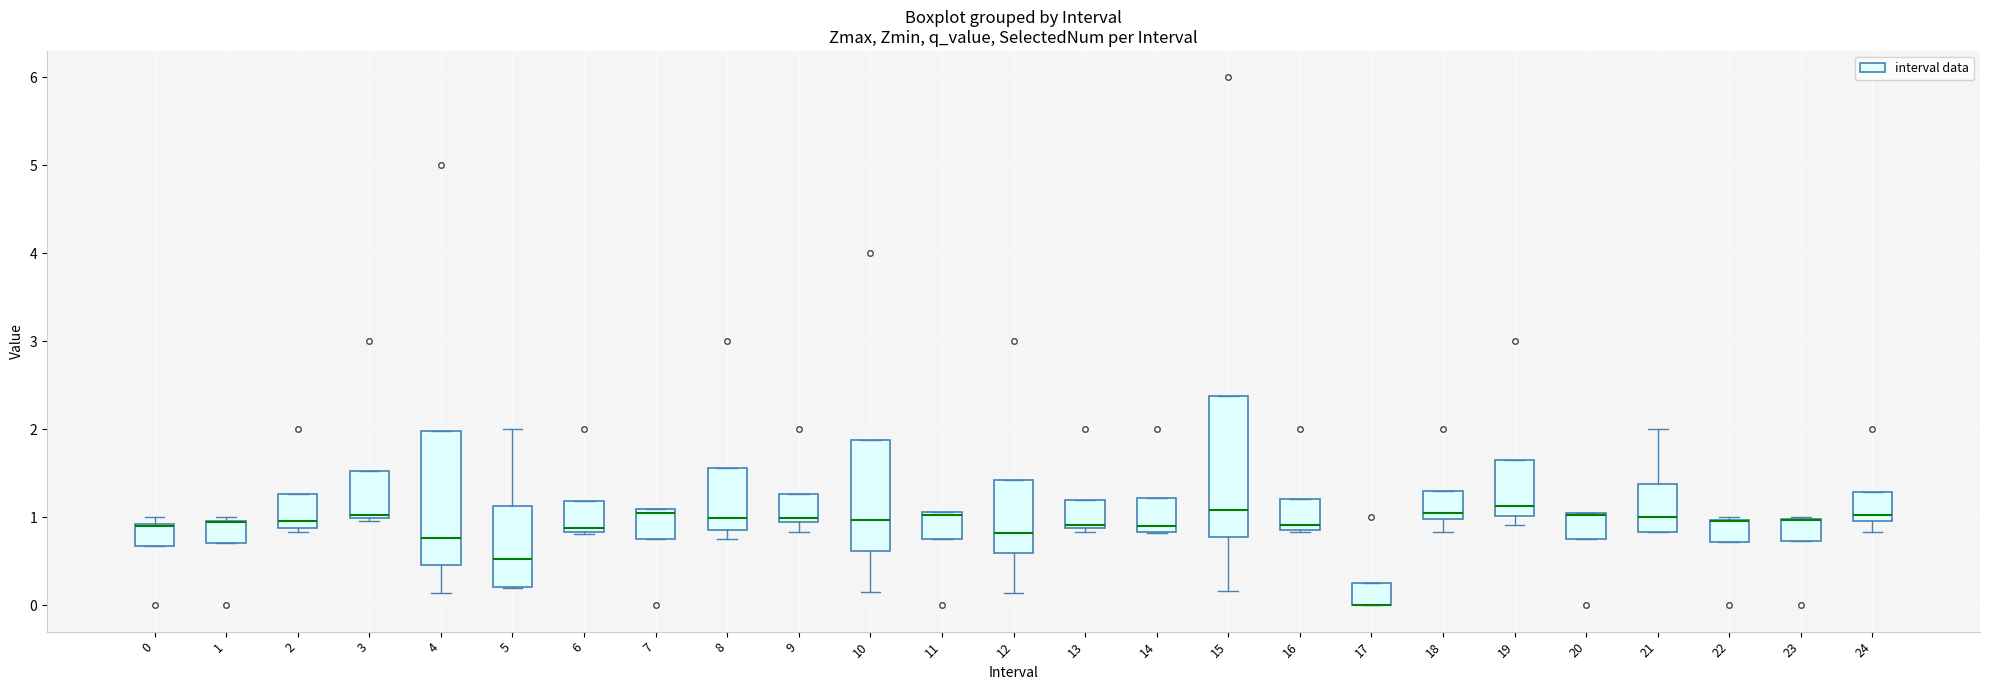

Reading left to right, transcribe this box plot: for each box, give where its median line is, the range the box spans, and where its two whiskers end, as read against the y-axis. The values are not printed on the chart, so give them approximately, as read against the axis.

0: median 0.9 (drawn on the box's upper edge), box 0.7 to 0.9, whiskers 0.7 to 1.0
1: median 0.9 (drawn on the box's upper edge), box 0.7 to 1.0, whiskers 0.7 to 1.0 (just above the box's upper edge)
2: median 1.0, box 0.9 to 1.3, whiskers 0.8 to 1.3
3: median 1.0, box 1.0 to 1.5, whiskers 1.0 (just below the box's lower edge) to 1.5
4: median 0.8, box 0.5 to 2.0, whiskers 0.1 to 2.0
5: median 0.5, box 0.2 to 1.1, whiskers 0.2 to 2.0
6: median 0.9, box 0.8 to 1.2, whiskers 0.8 to 1.2
7: median 1.0, box 0.8 to 1.1, whiskers 0.8 to 1.1
8: median 1.0, box 0.9 to 1.6, whiskers 0.7 to 1.6
9: median 1.0, box 0.9 to 1.3, whiskers 0.8 to 1.3
10: median 1.0, box 0.6 to 1.9, whiskers 0.1 to 1.9
11: median 1.0, box 0.8 to 1.1, whiskers 0.8 to 1.1
12: median 0.8, box 0.6 to 1.4, whiskers 0.1 to 1.4
13: median 0.9, box 0.9 to 1.2, whiskers 0.8 to 1.2
14: median 0.9, box 0.8 to 1.2, whiskers 0.8 to 1.2
15: median 1.1, box 0.8 to 2.4, whiskers 0.2 to 2.4
16: median 0.9 (just above the box's lower edge), box 0.9 to 1.2, whiskers 0.8 to 1.2
17: median 0.0 (drawn on the box's lower edge), box 0.0 to 0.3, whiskers 0.0 to 0.3
18: median 1.0 (just above the box's lower edge), box 1.0 to 1.3, whiskers 0.8 to 1.3
19: median 1.1, box 1.0 to 1.7, whiskers 0.9 to 1.7
20: median 1.0 (drawn on the box's upper edge), box 0.8 to 1.0, whiskers 0.8 to 1.0
21: median 1.0, box 0.8 to 1.4, whiskers 0.8 to 2.0
22: median 1.0 (drawn on the box's upper edge), box 0.7 to 1.0, whiskers 0.7 to 1.0 (just above the box's upper edge)
23: median 1.0 (drawn on the box's upper edge), box 0.7 to 1.0, whiskers 0.7 to 1.0
24: median 1.0 (just above the box's lower edge), box 1.0 to 1.3, whiskers 0.8 to 1.3